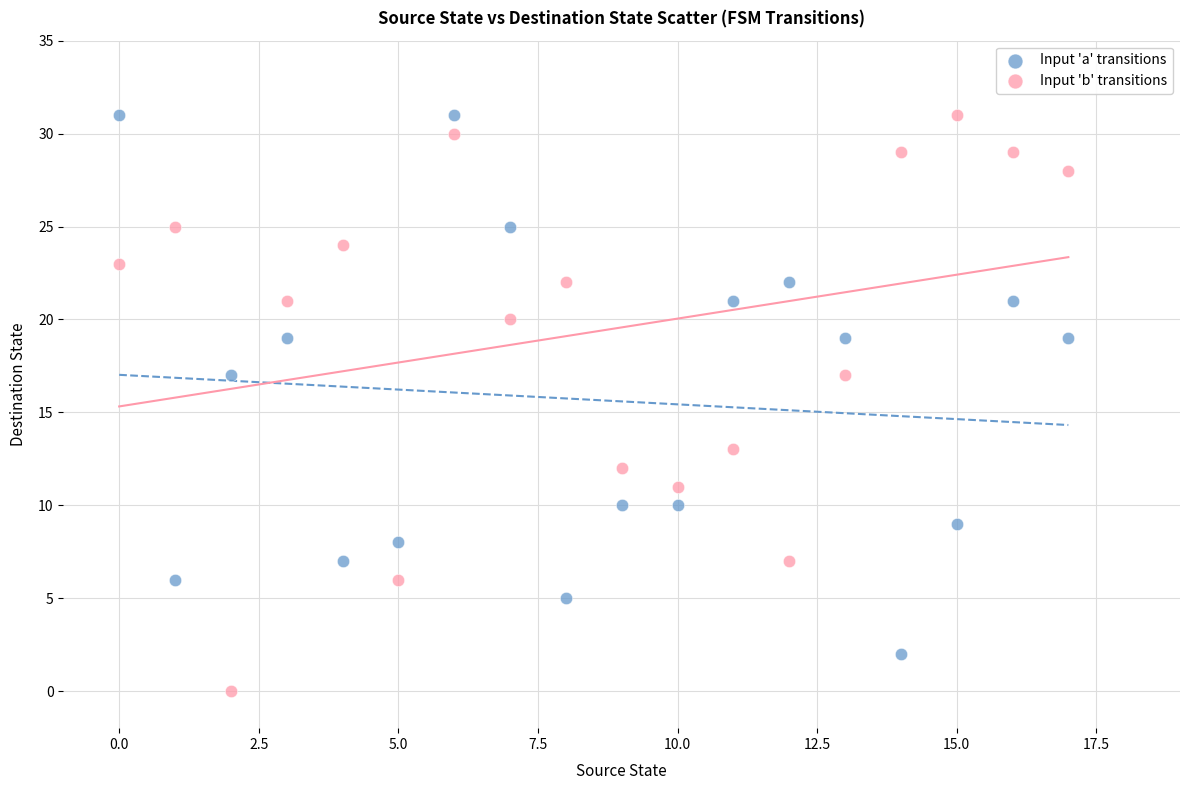

Which series contains the lowest Y value?

Input 'b' transitions